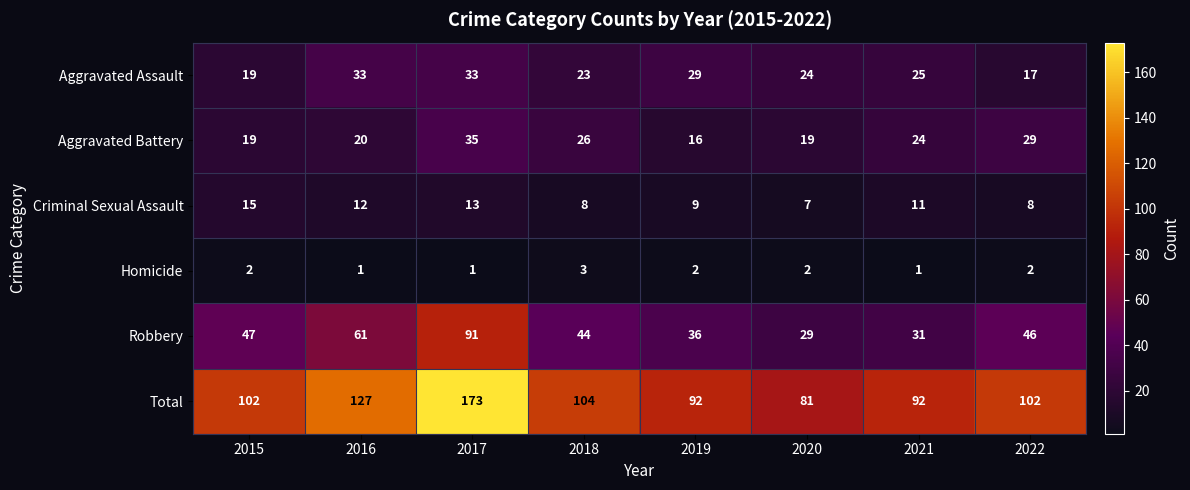

What is the greatest value displayed?

173